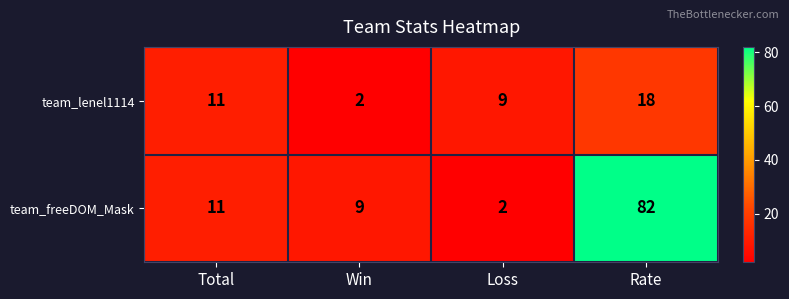

Reading left to right, transcribe all the data shown in this chart.

team_lenel1114: 11	2	9	18
team_freeDOM_Mask: 11	9	2	82